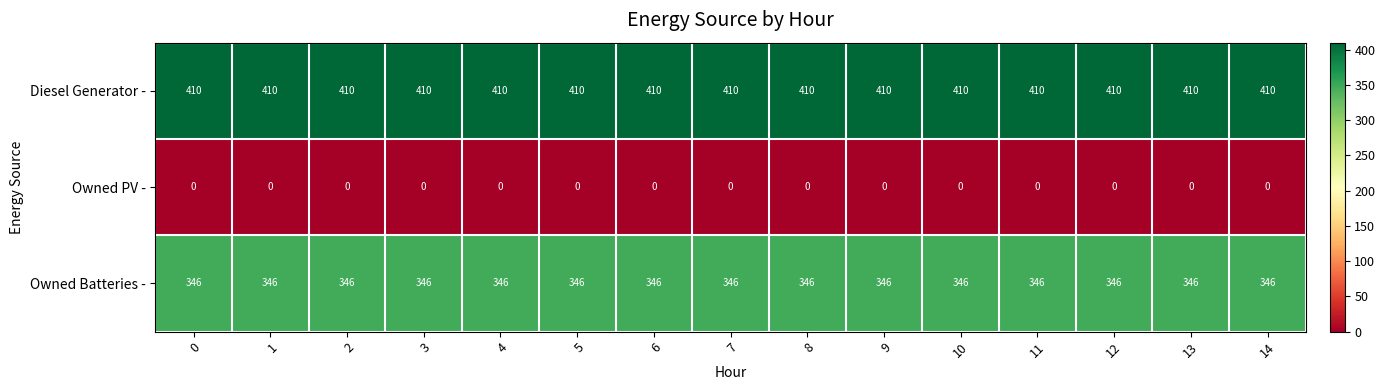

List the series in order of their overall mean, lowest first.

Owned PV -, Owned Batteries -, Diesel Generator -